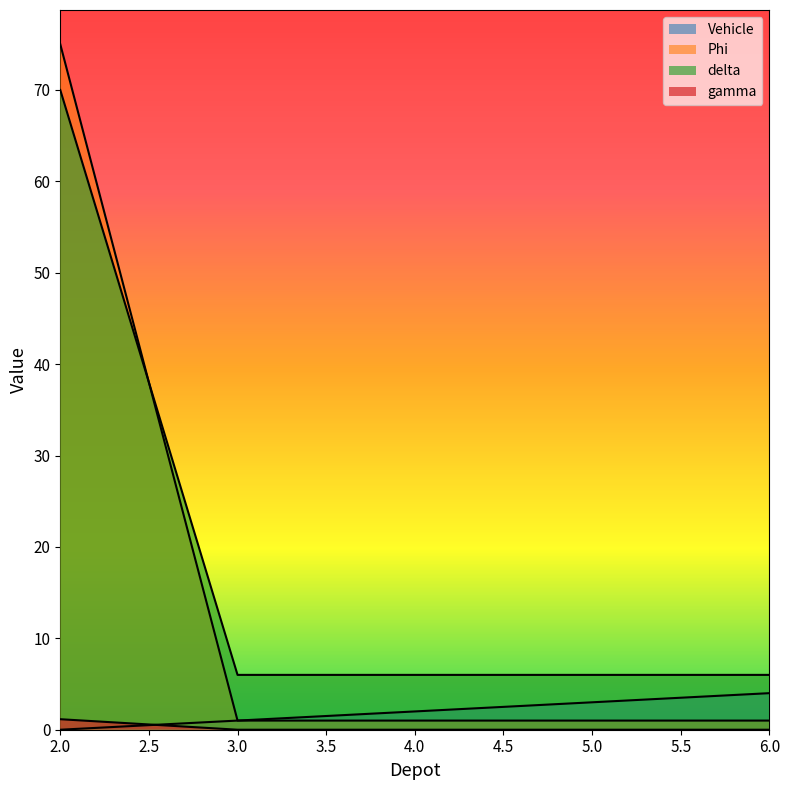

Rank the series by their maximum value, from lowest to highest.

gamma, Vehicle, delta, Phi